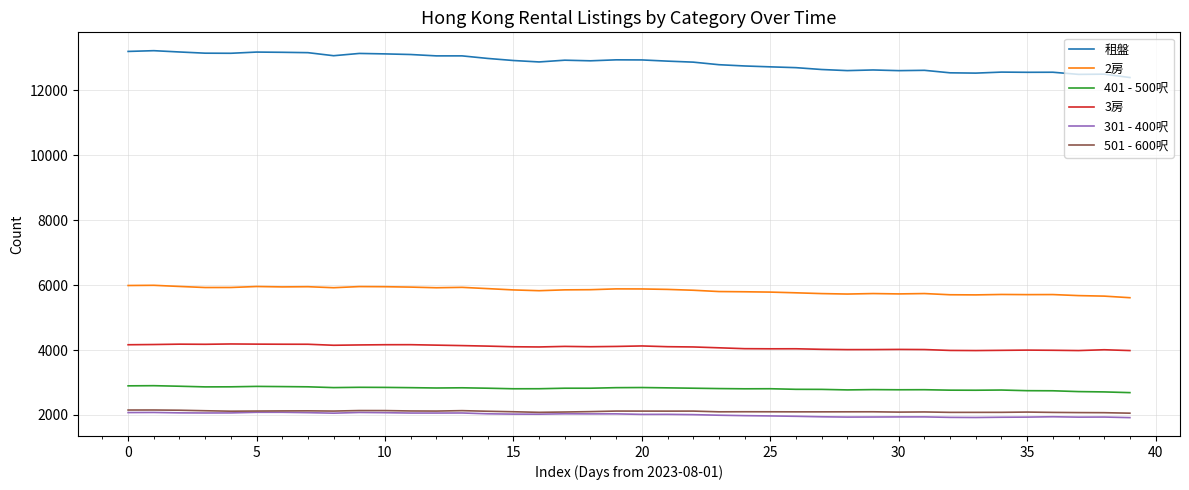

Which series has the largest range (max minus min)?

租盤